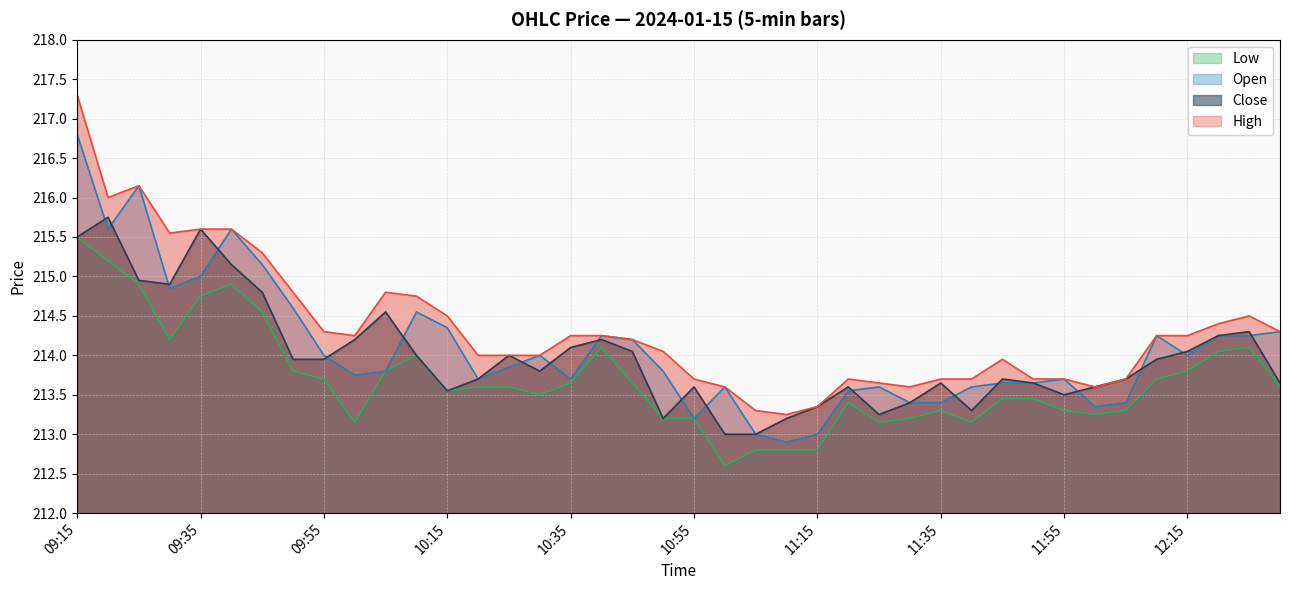

True or false: Open and Low intersect in this chart.

False